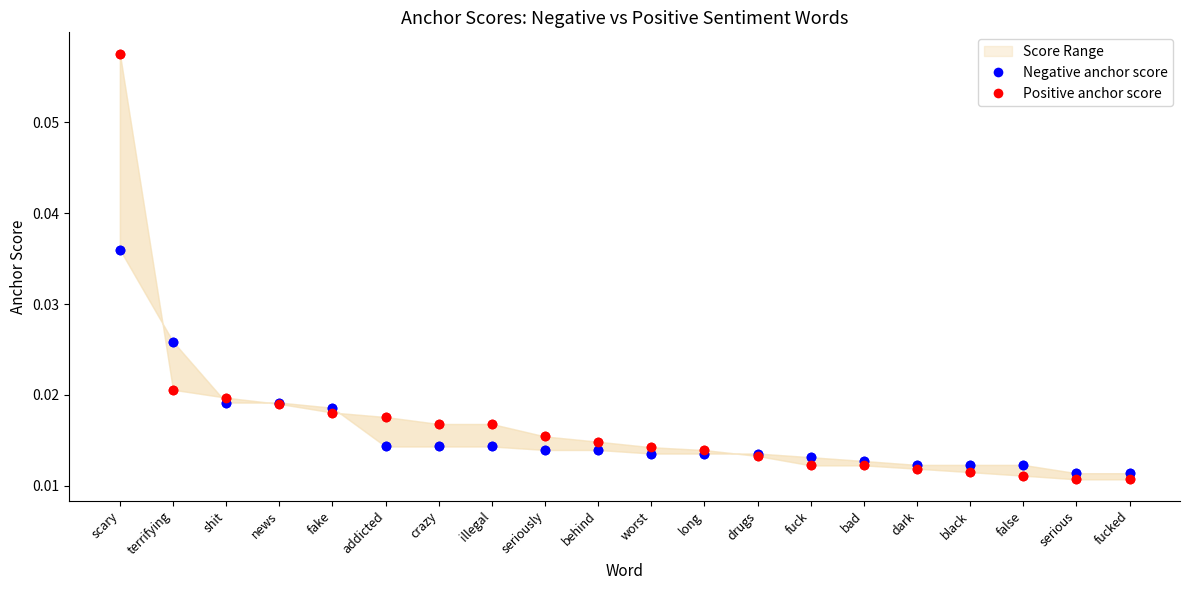

At which category is the sum across all series the highest?

scary